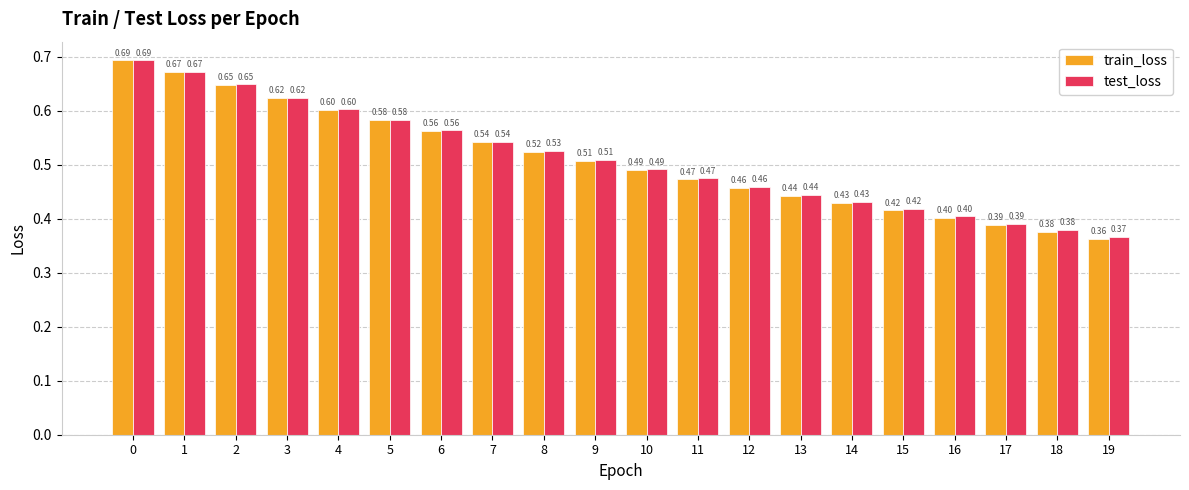

How many categories are shown in the chart?

20